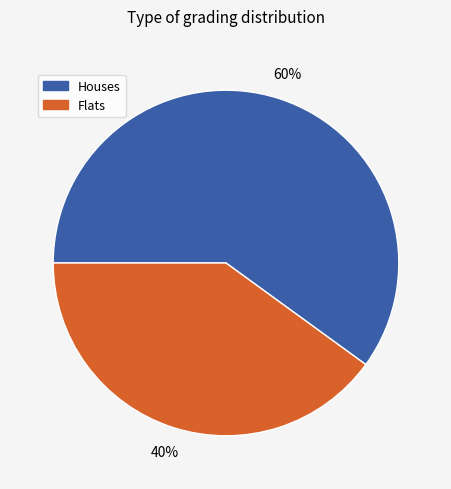

Is there a majority slice in this chart?

Yes